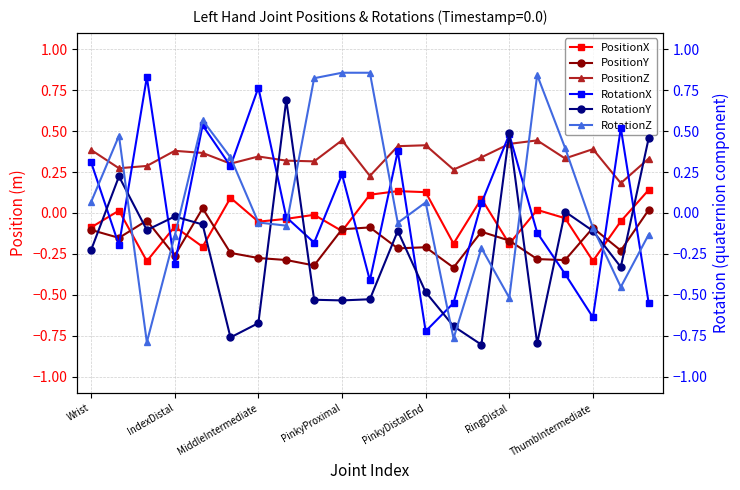

What is the lowest value of the RotationZ series?

-0.8